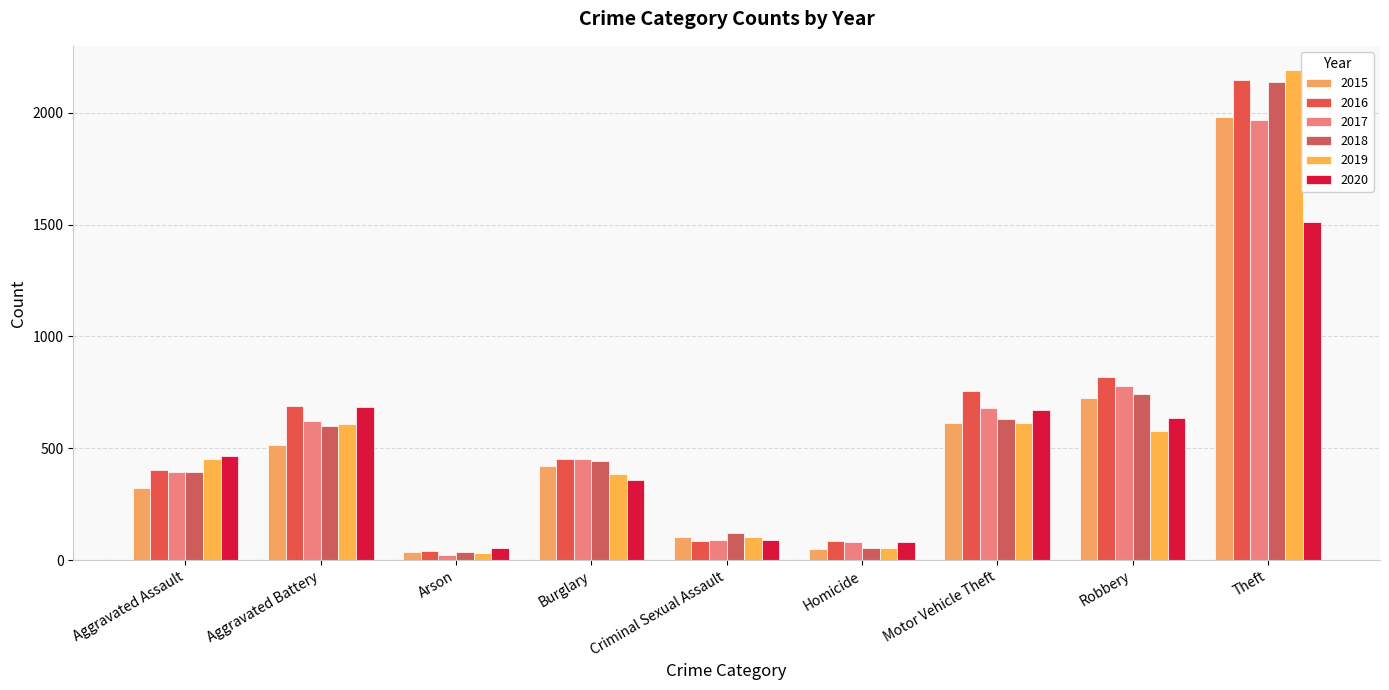

How many bars are there in total?

54